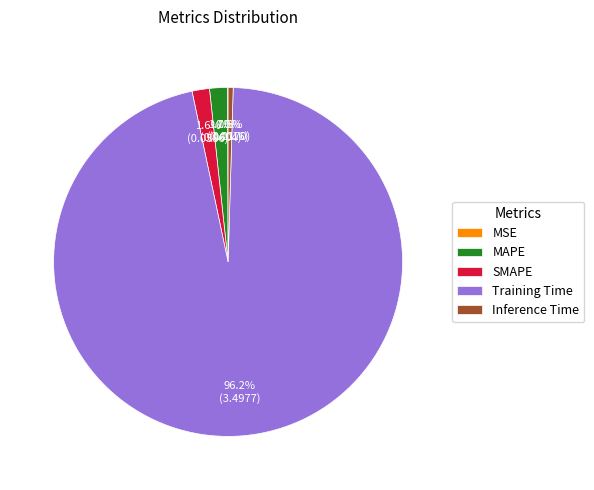

Which slice is the largest?

Training Time